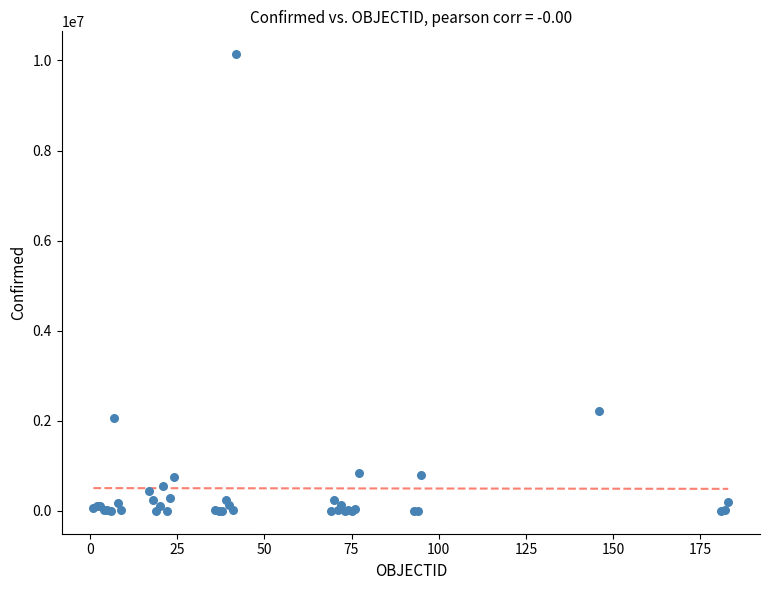

What Y value in the scatter plot is closest to 5069666?

2222018